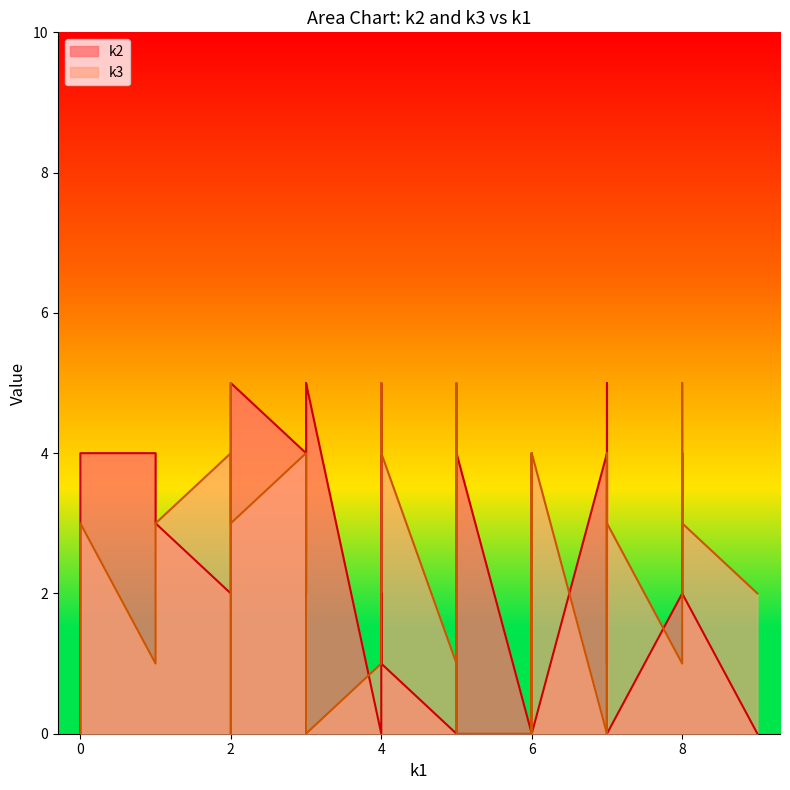

What is the maximum value shown in the chart?

5